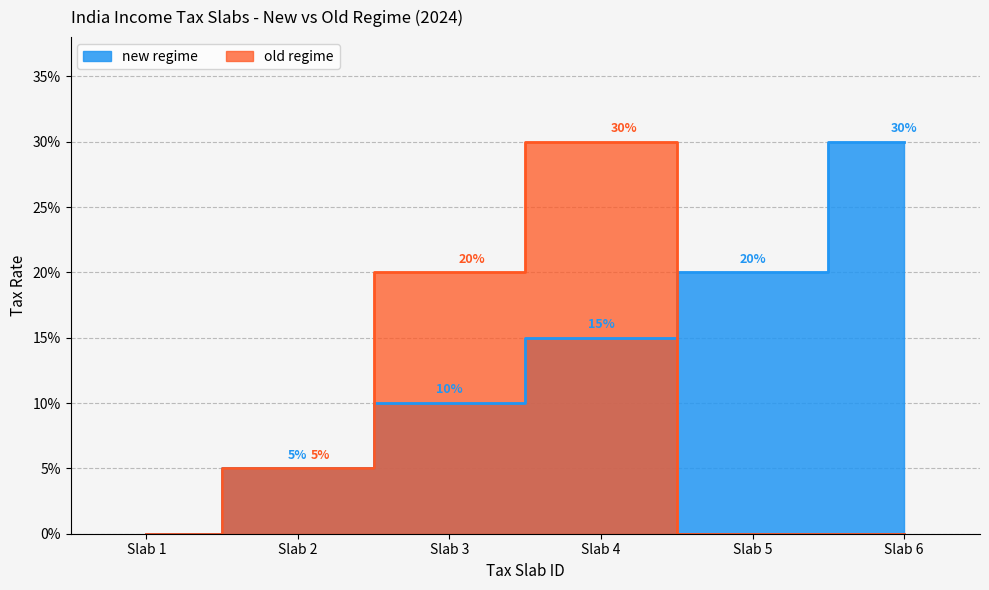

How many lines are shown in the chart?

2